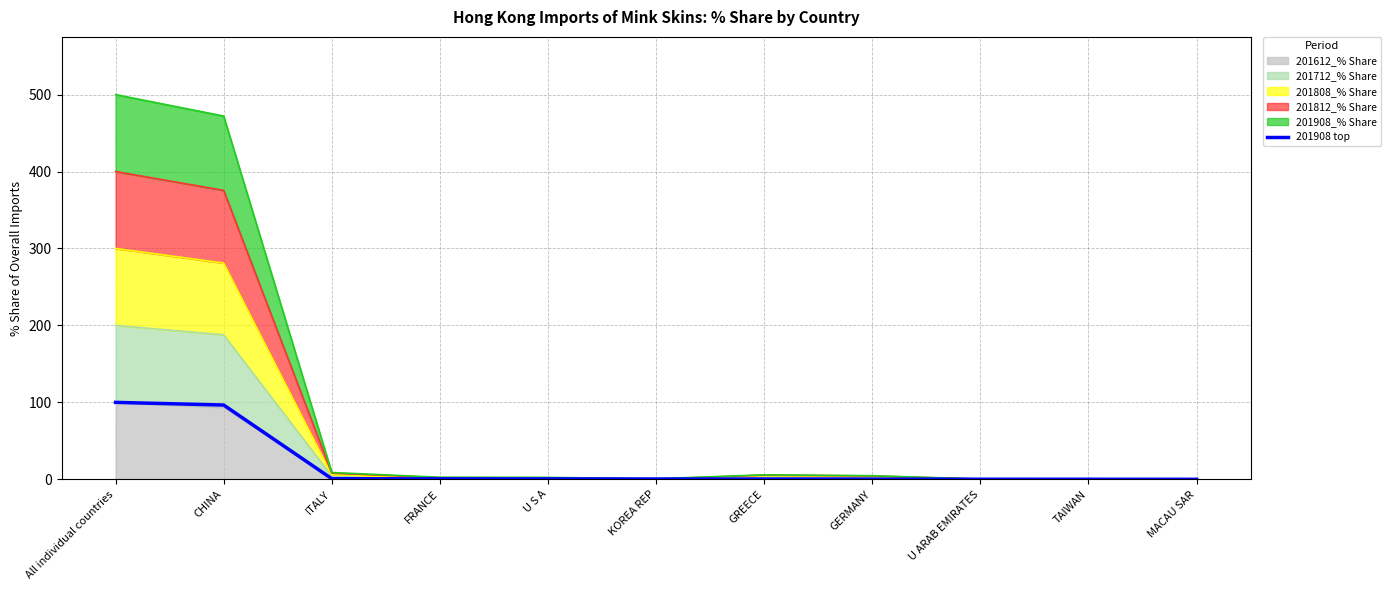

List the labels in order of value, smallest first.

MACAU SAR, TAIWAN, U ARAB EMIRATES, GERMANY, GREECE, KOREA REP, U S A, FRANCE, ITALY, CHINA, All individual countries